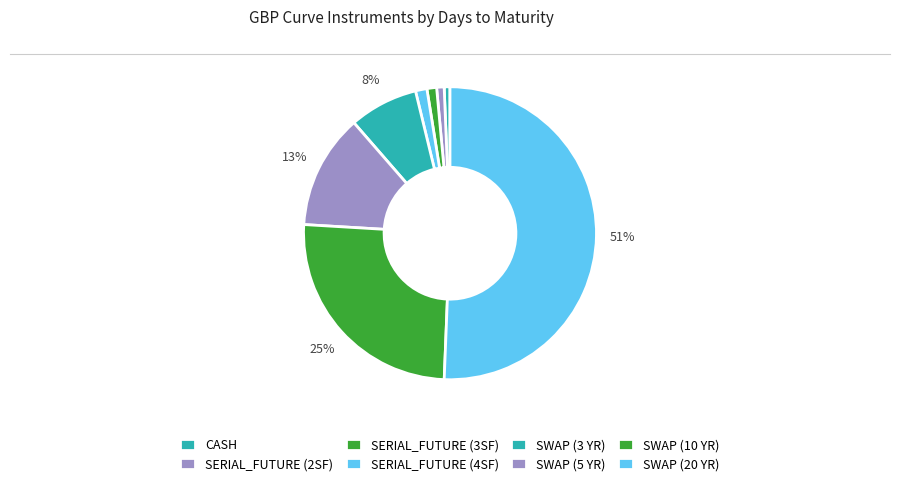

How many segments does this pie chart have?

8